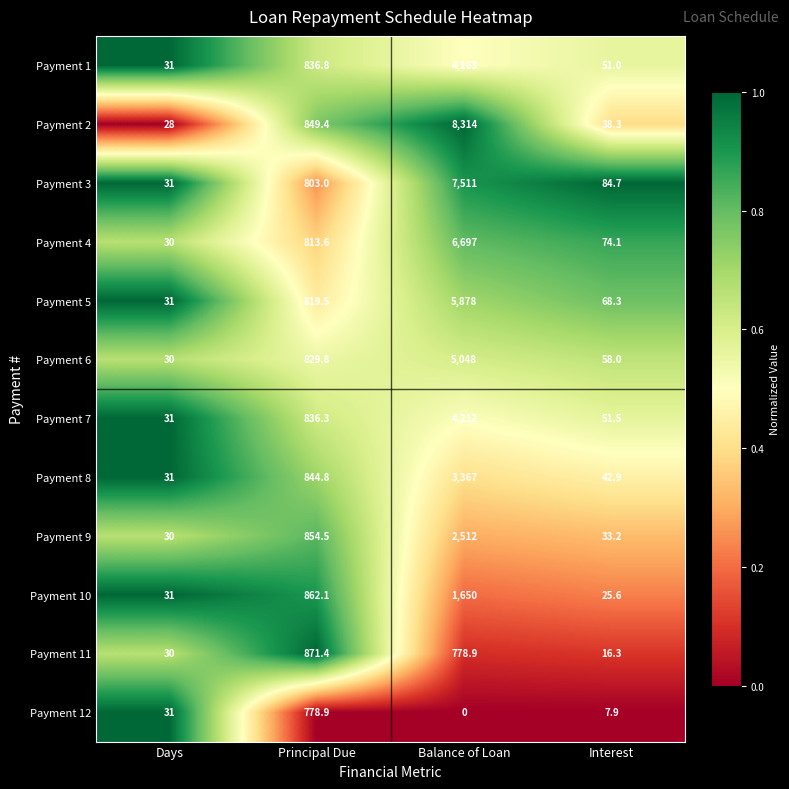

Which series changed the most between Balance of Loan and Interest?

Payment 2